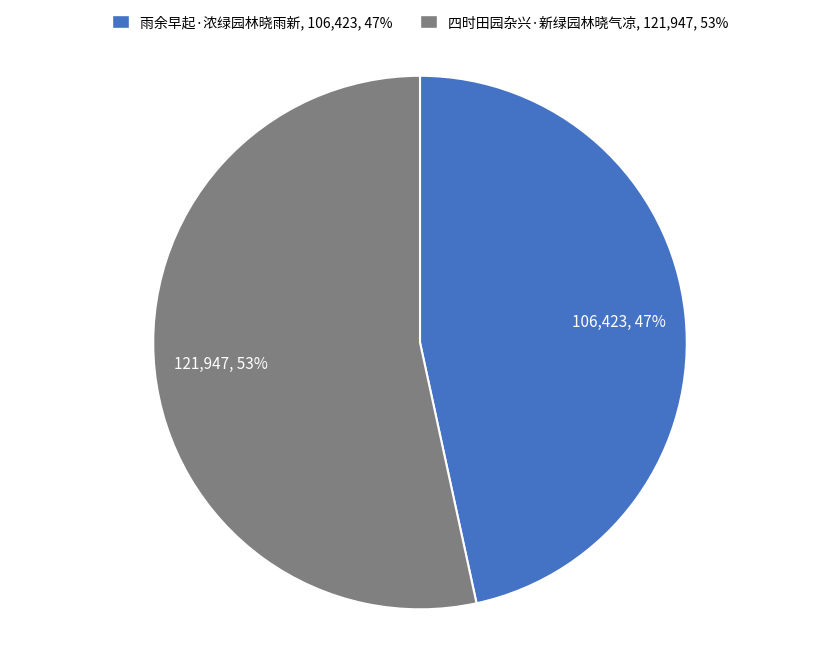

What is the ratio of the value at 雨余早起·浓绿园林晓雨新 to the value at 四时田园杂兴·新绿园林晓气凉?

0.9